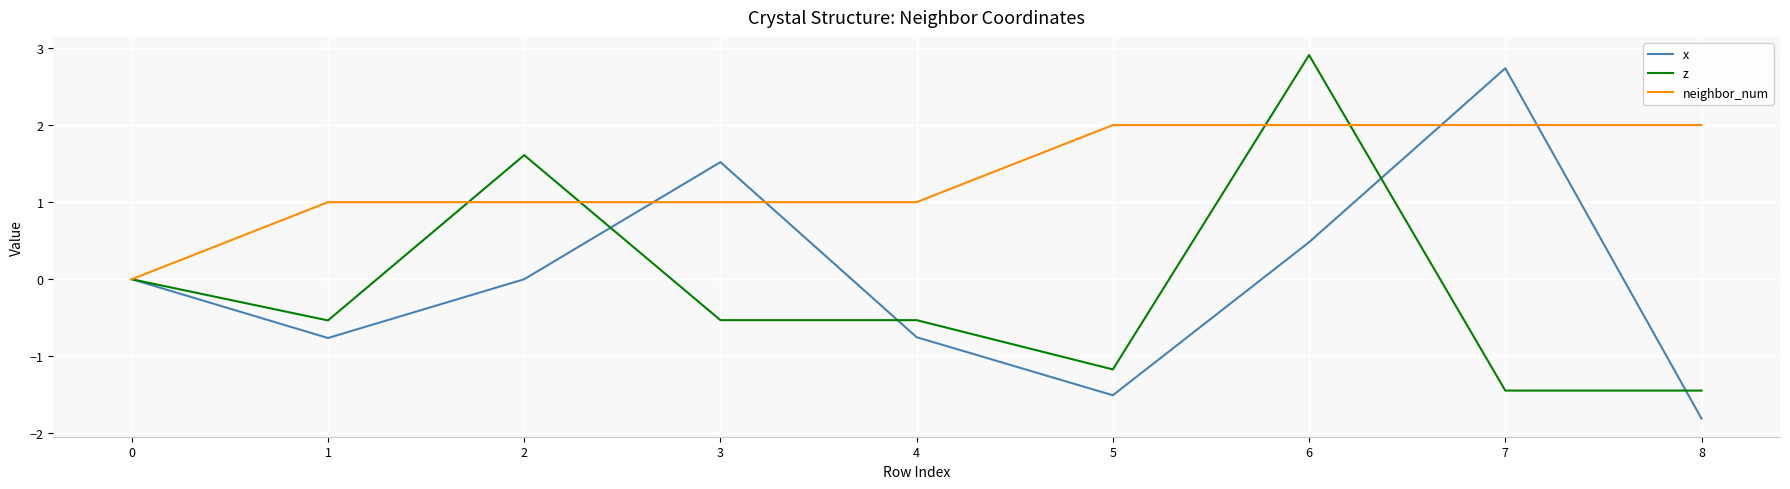

What is the minimum value shown in the chart?

-1.8